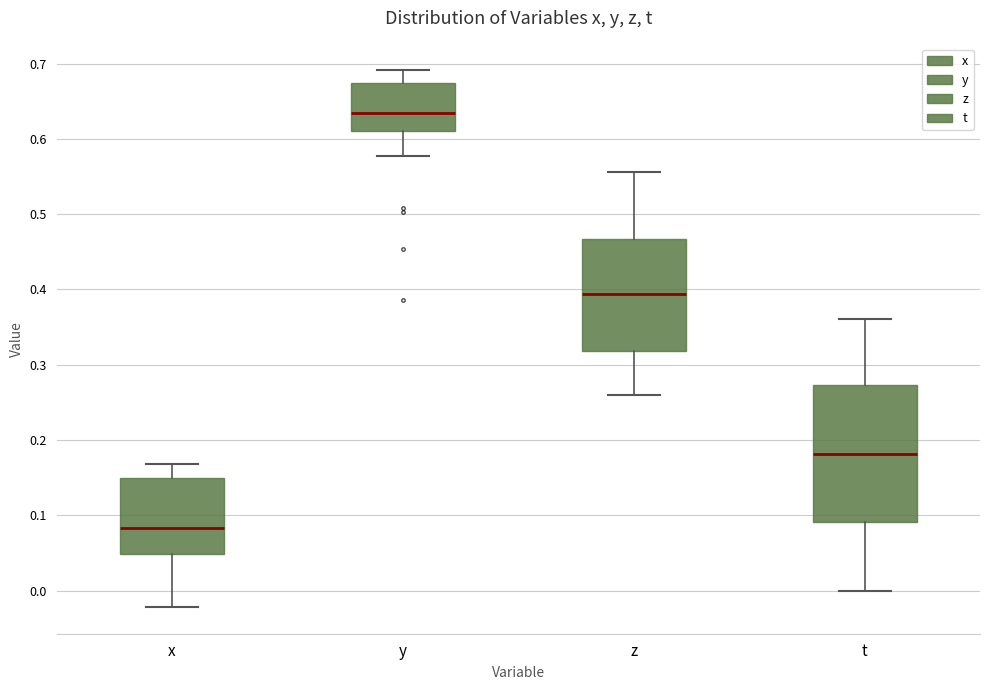

Which box has the lowest median line?

x